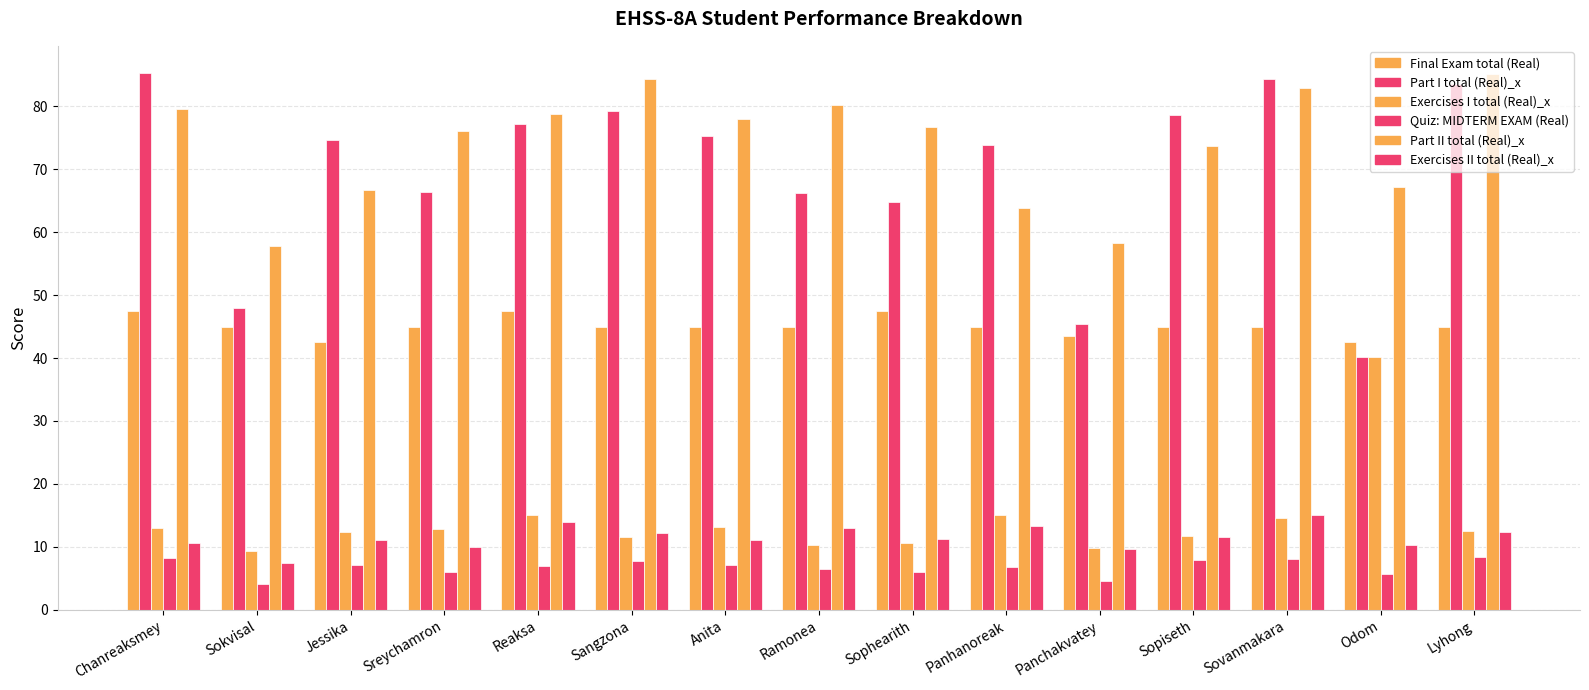

What is the difference between the second highest and minimum values in the Final Exam total (Real) series?

5.0